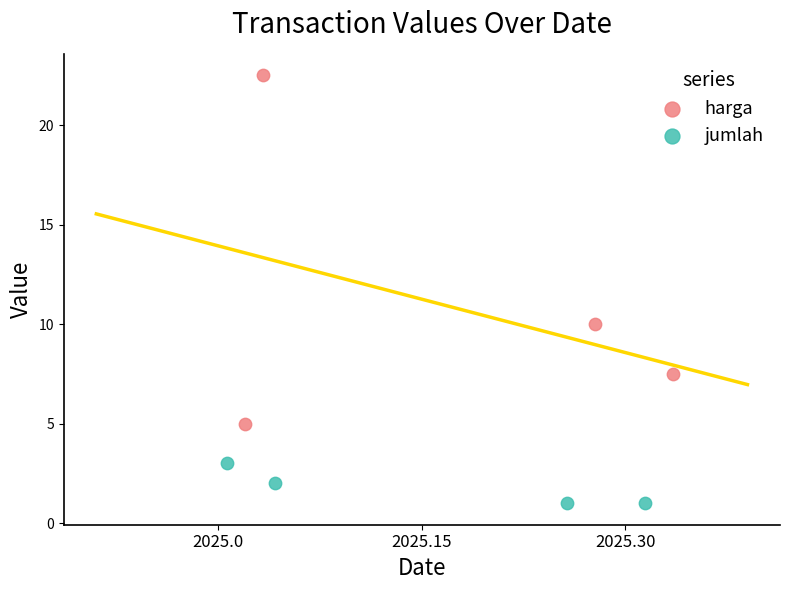

Which series reaches the maximum Y coordinate?

harga